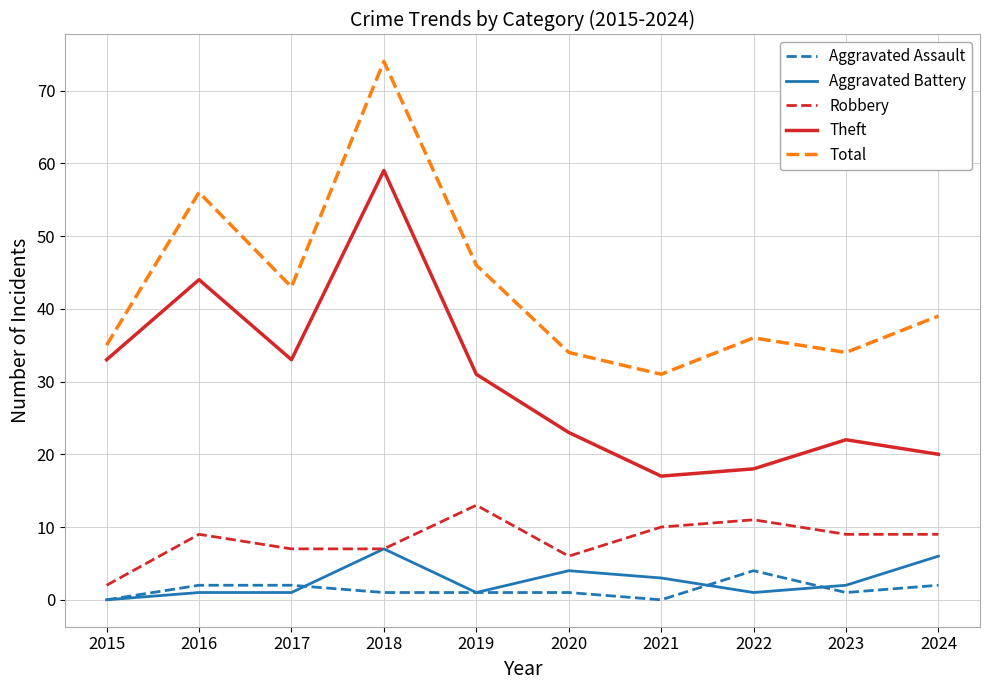

What are all the series names shown in the legend?

Aggravated Assault, Aggravated Battery, Robbery, Theft, Total